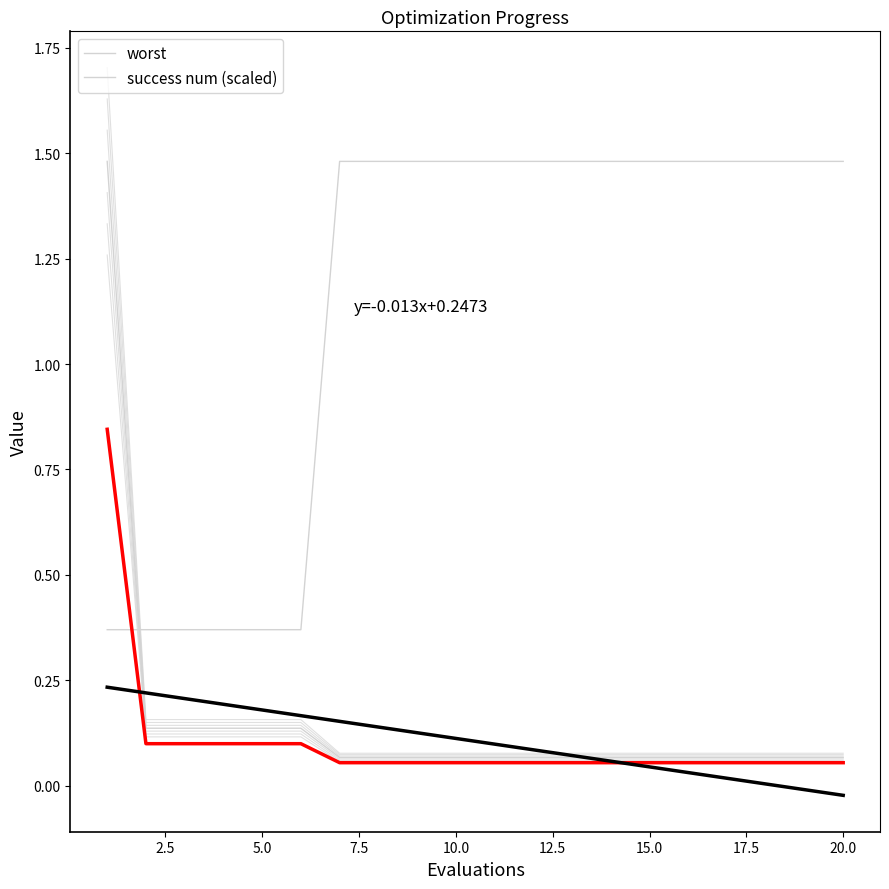

How many values in the Linear fit series exceed 0?

18